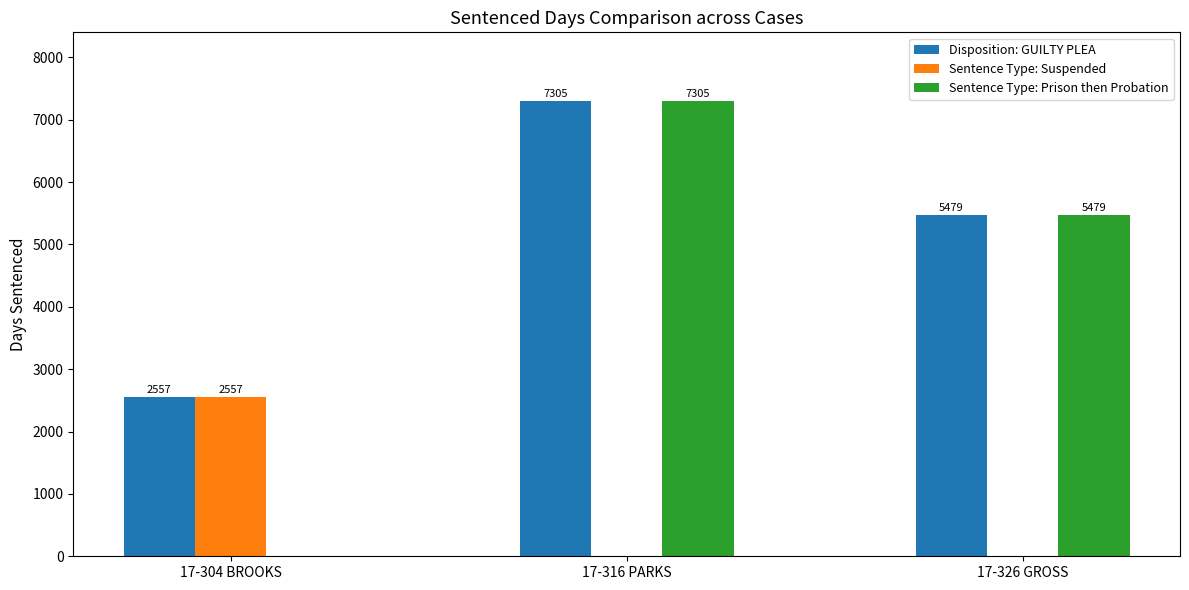

Is the value of Sentence Type: Suspended at 17-326 GROSS greater than the value of Disposition: GUILTY PLEA at 17-304 BROOKS?

No